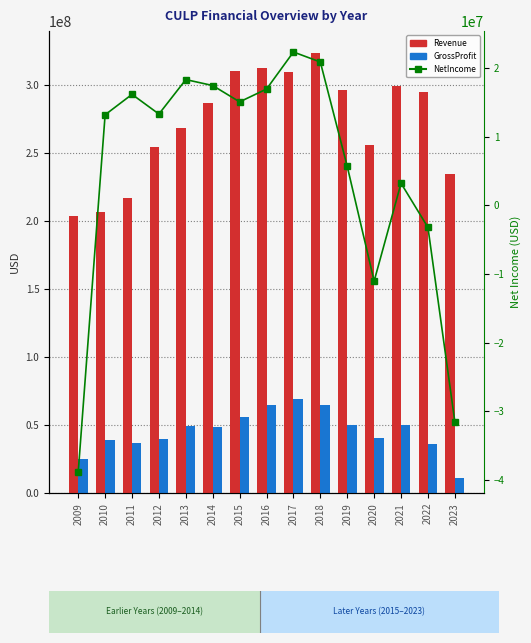

What is the difference between the highest and lowest values at 2019?

290993000